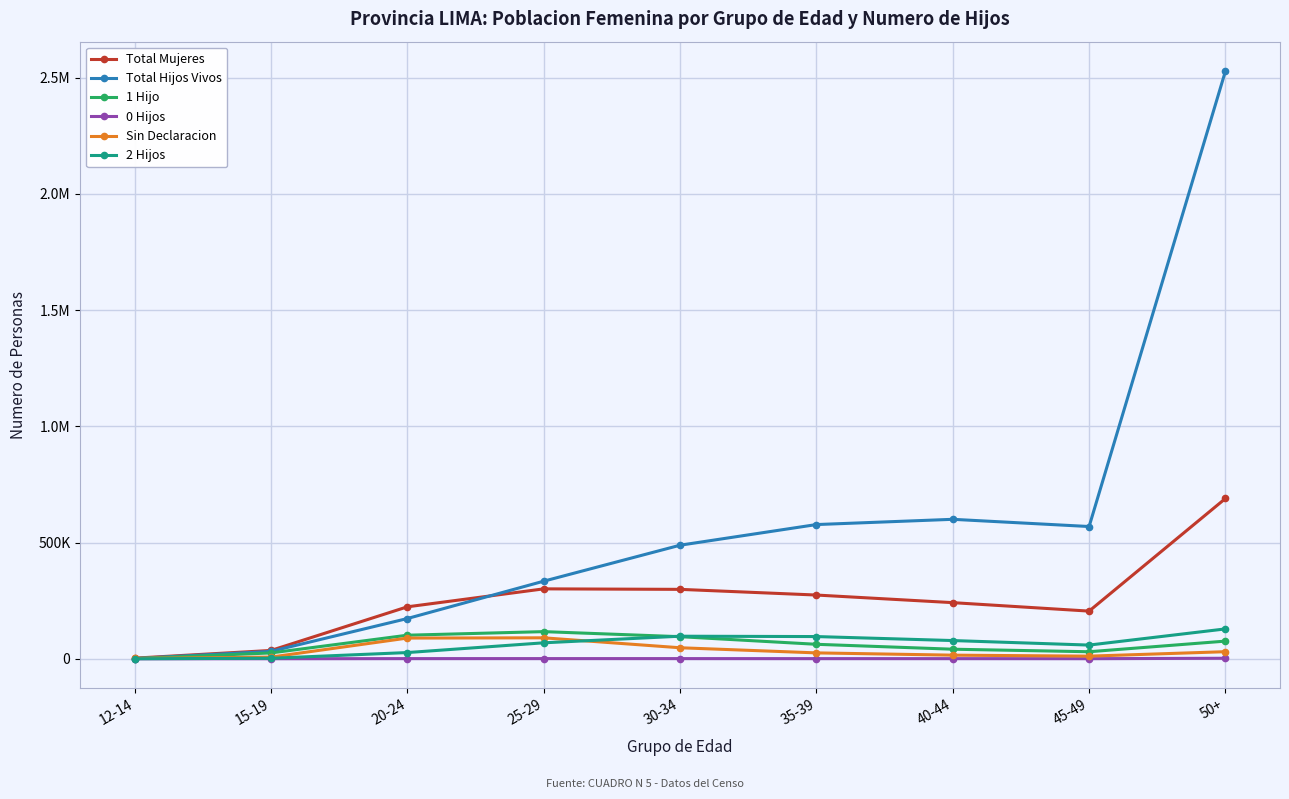

Is the value of 1 Hijo at 12-14 greater than the value of Total Hijos Vivos at 25-29?

No